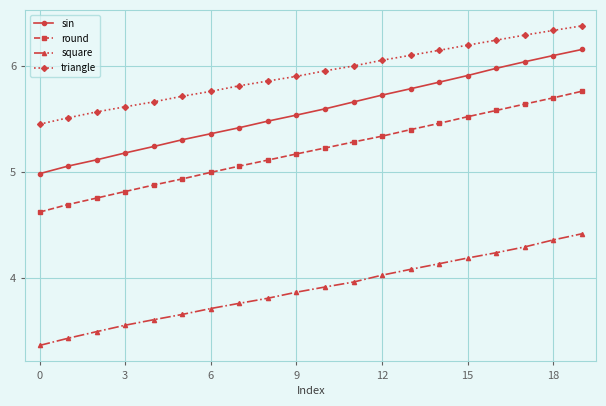

What is the value of the round point at the 1st from the left?

4.6